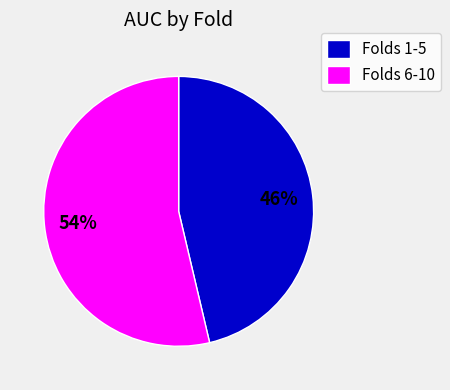

Is it true that Folds 1-5 is 32% of the pie?

False